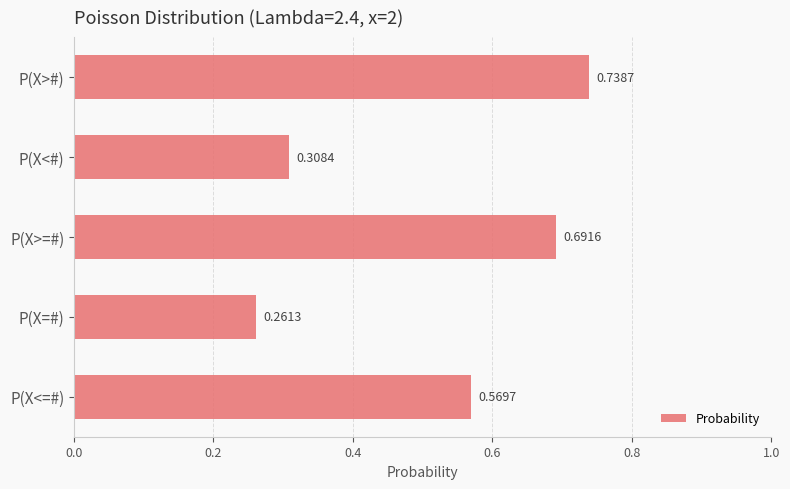

Where is the data nearest to the value 0?

P(X=#)